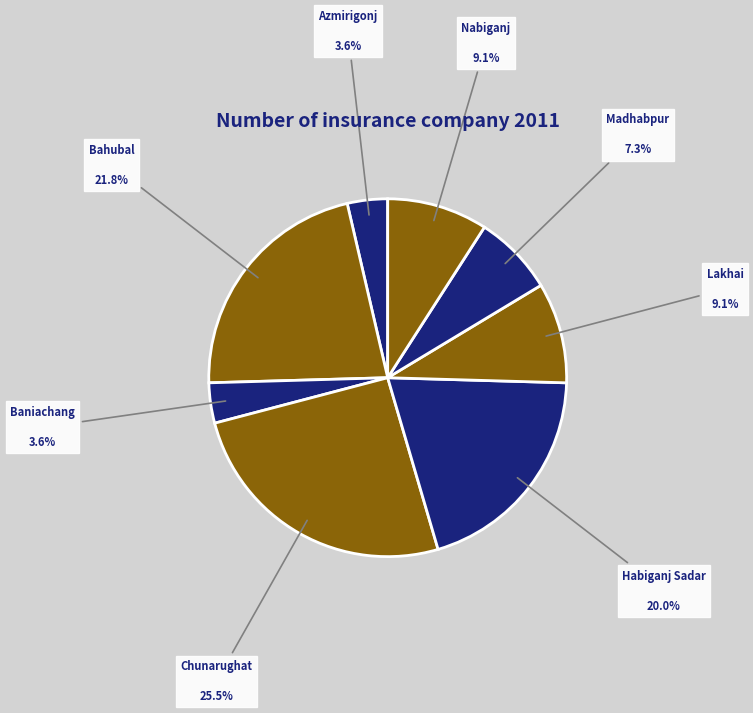

What is the smallest slice in the pie chart?

Azmirigonj